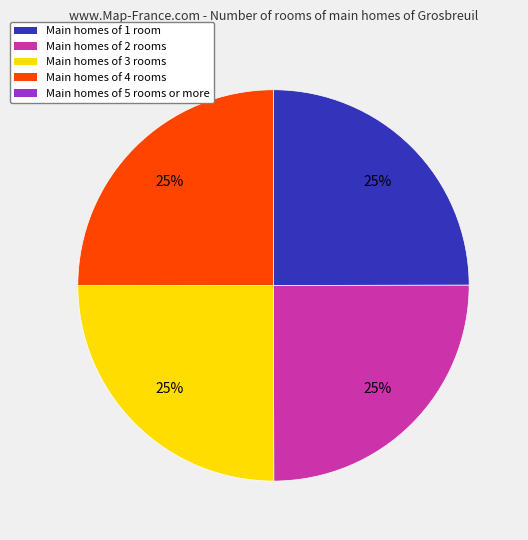

Is there a majority slice in this chart?

No